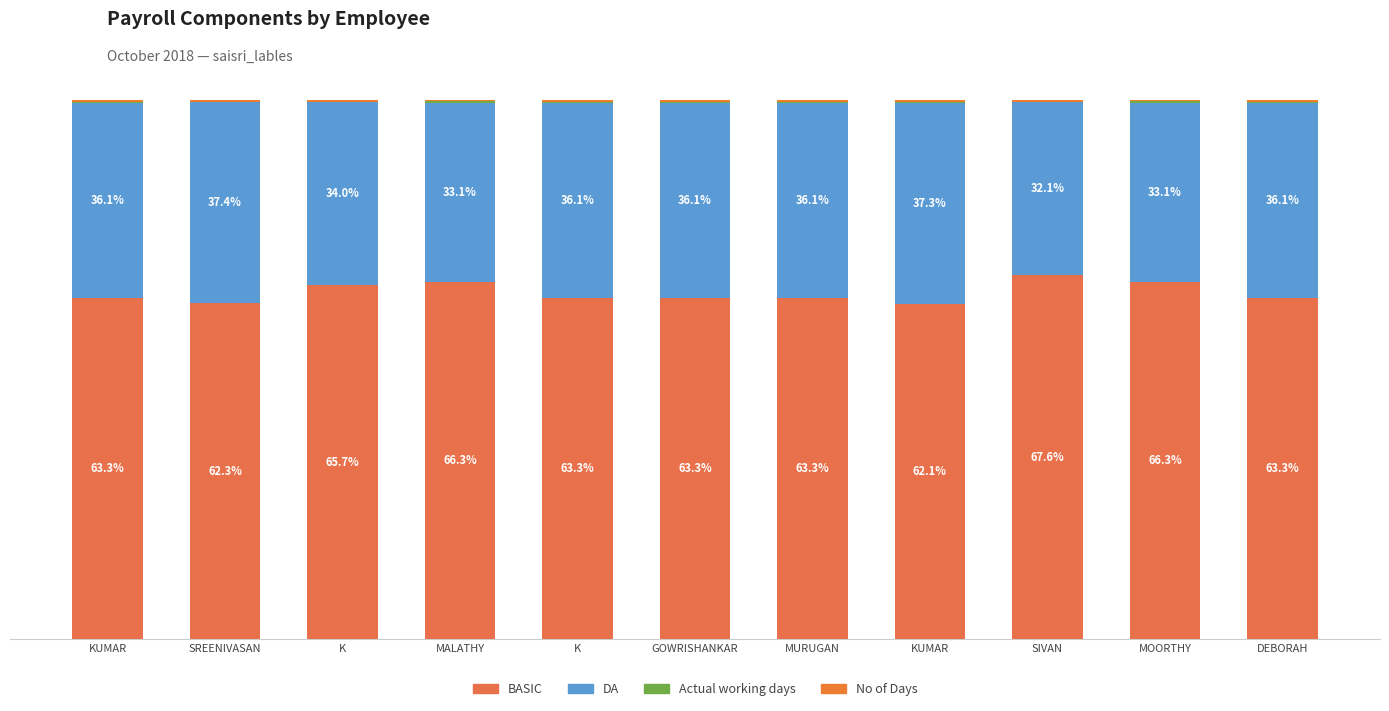

Are the bars horizontal?

No